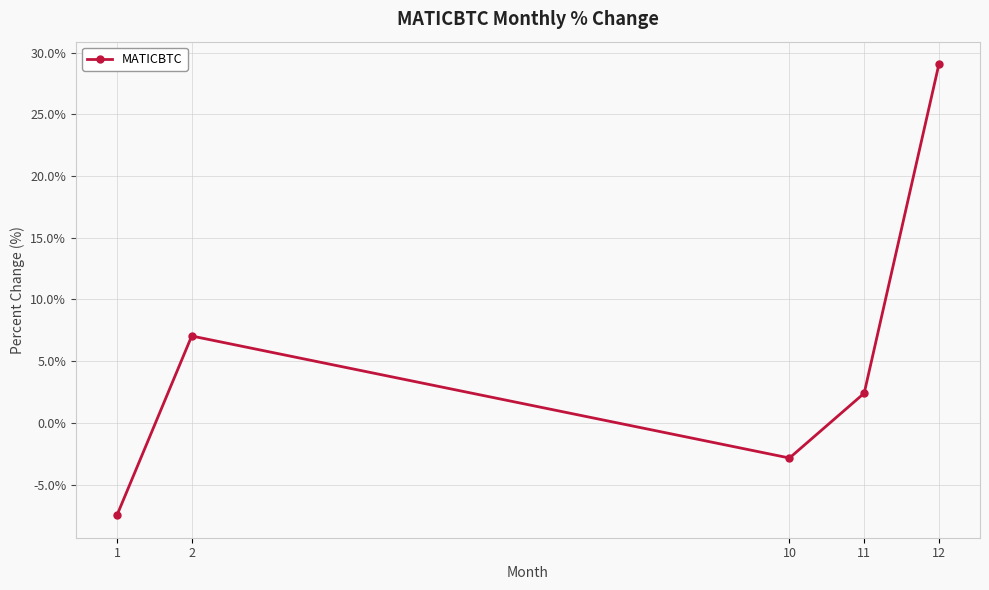

What is the change in value from 2 to 10?

-9.9